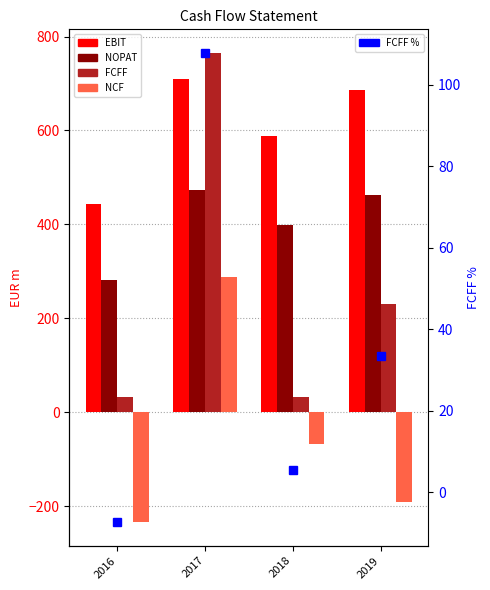

True or false: NCF has a value of -234.0 at 2016.

True